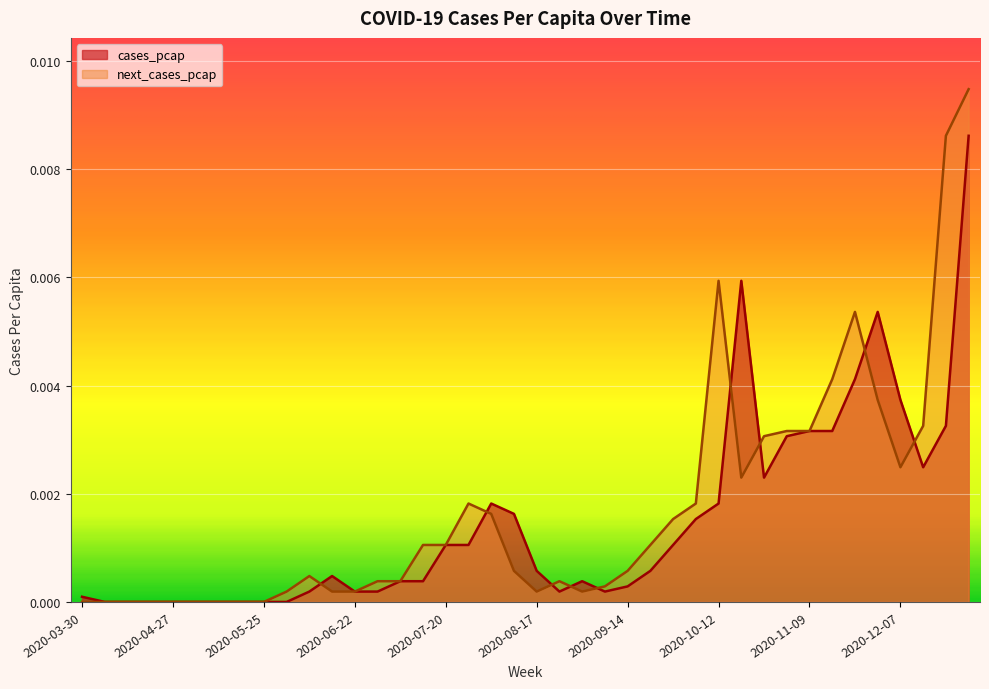

Which series has the largest range (max minus min)?

next_cases_pcap